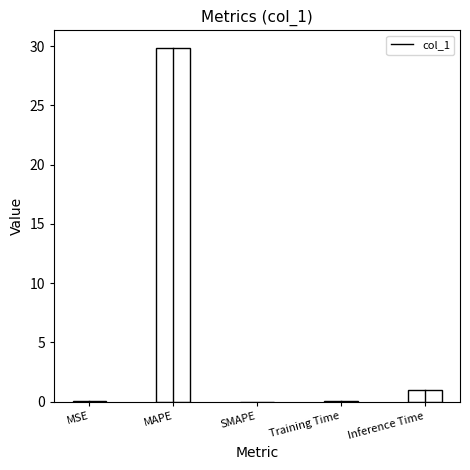

What is the greatest value displayed?

29.9